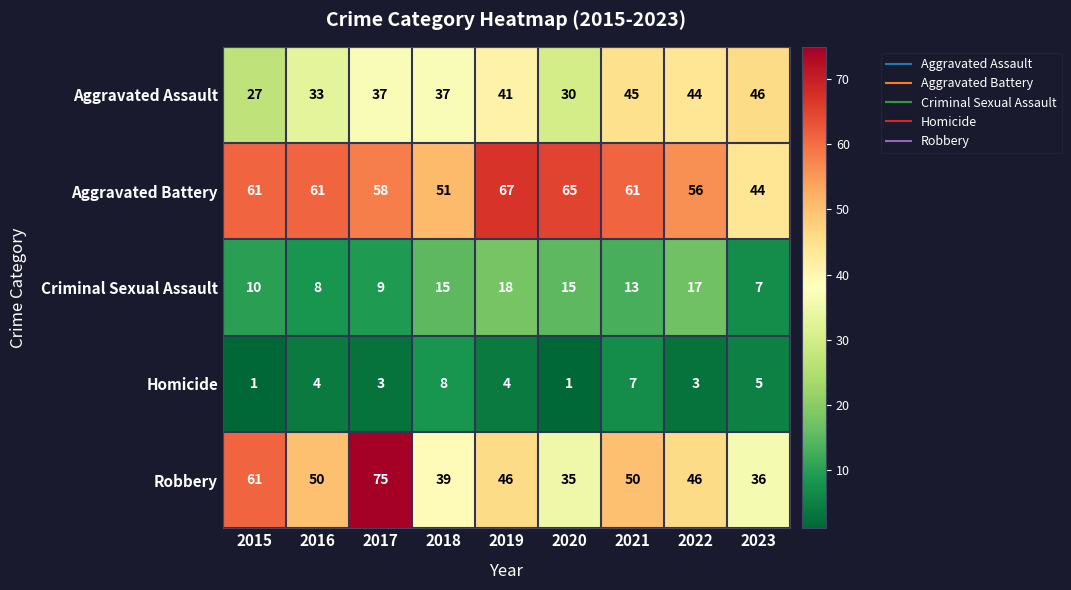

What is the total value across all series at 2021?

176